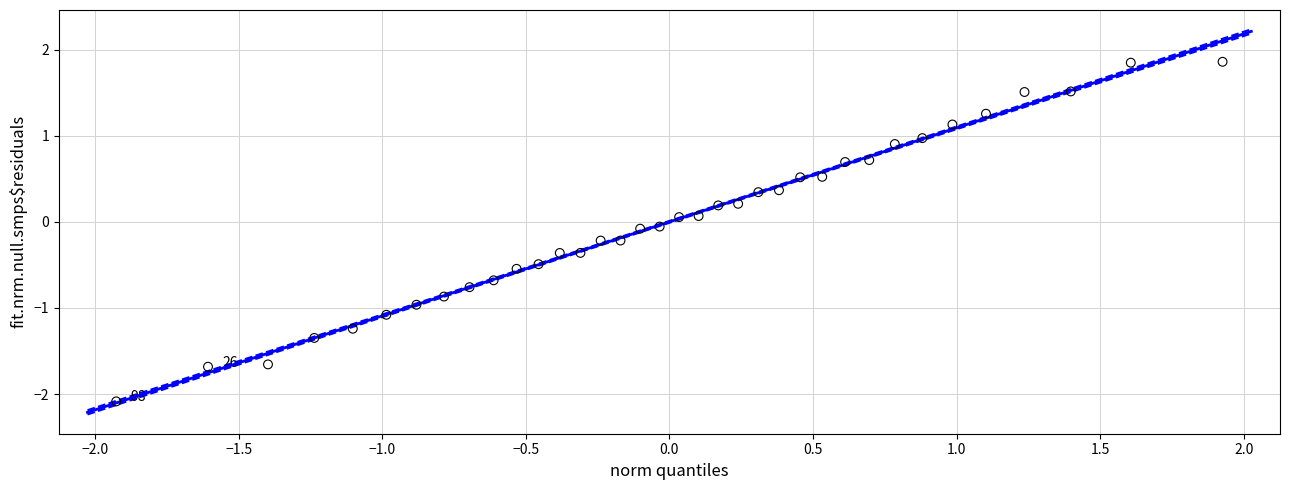

What is the range of X values (max minus min)?

3.9